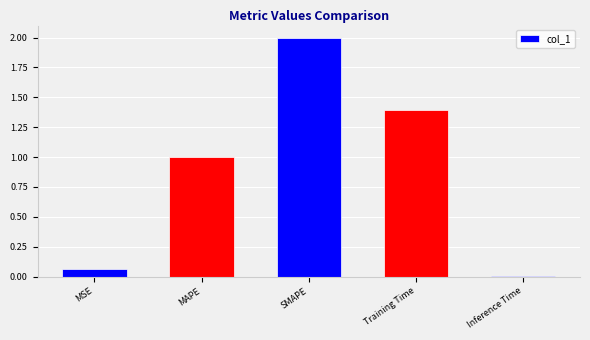

What is the sum of all values?

4.5